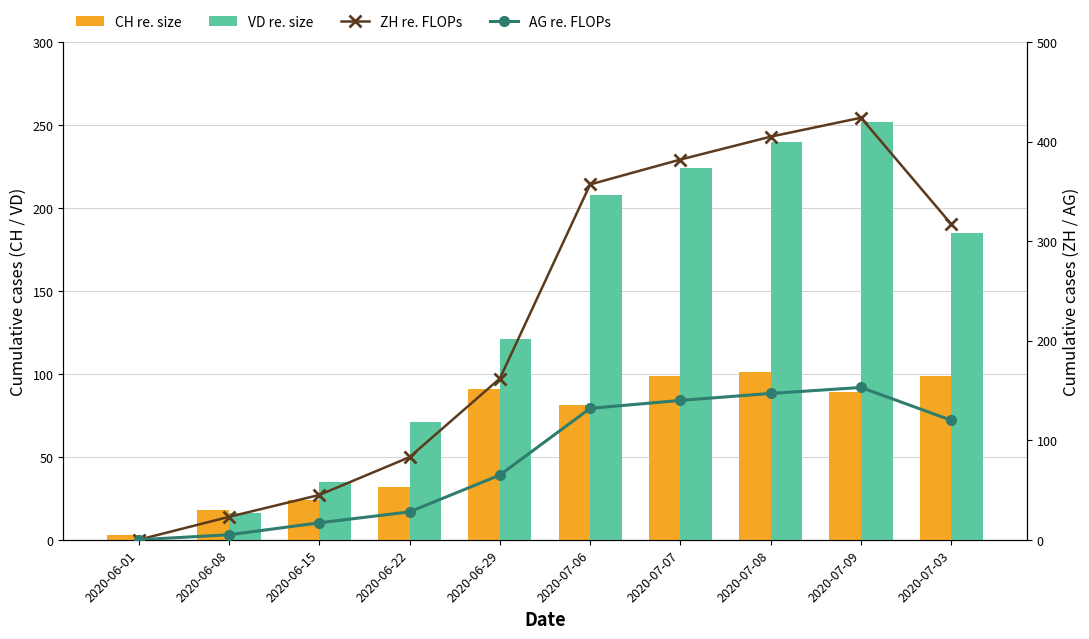

Reading left to right, extract all data points from this chart.

CH re. size: 2020-06-01=3	2020-06-08=18	2020-06-15=24	2020-06-22=32	2020-06-29=91	2020-07-06=81	2020-07-07=99	2020-07-08=101	2020-07-09=89	2020-07-03=99
VD re. size: 2020-06-01=0	2020-06-08=16	2020-06-15=35	2020-06-22=71	2020-06-29=121	2020-07-06=208	2020-07-07=224	2020-07-08=240	2020-07-09=252	2020-07-03=185
ZH re. FLOPs: 2020-06-01=0	2020-06-08=23	2020-06-15=45	2020-06-22=83	2020-06-29=162	2020-07-06=357	2020-07-07=382	2020-07-08=405	2020-07-09=424	2020-07-03=317
AG re. FLOPs: 2020-06-01=0	2020-06-08=5	2020-06-15=17	2020-06-22=28	2020-06-29=65	2020-07-06=132	2020-07-07=140	2020-07-08=147	2020-07-09=153	2020-07-03=120